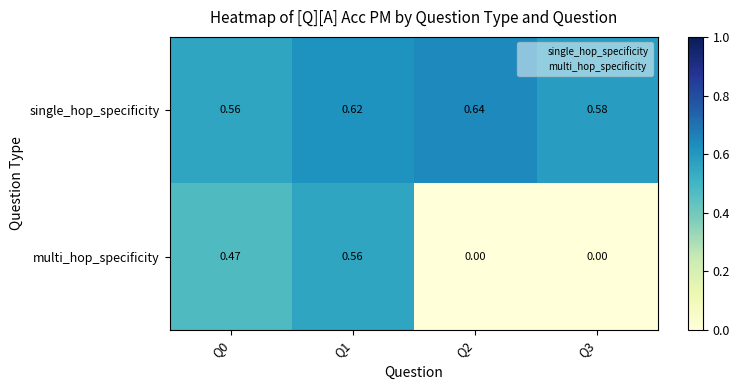

Which series changed the most between Q0 and Q1?

multi_hop_specificity